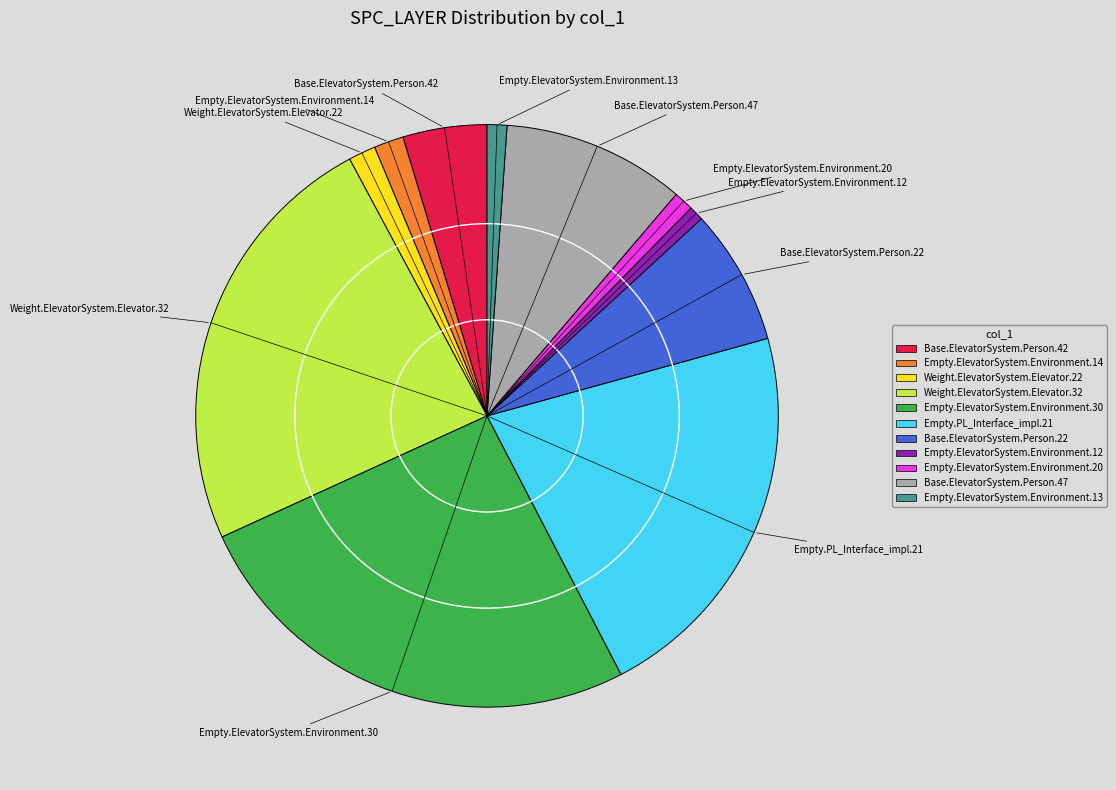

Approximately how many times larger is the value at Empty.PL_Interface_impl.21 compared to Empty.ElevatorSystem.Environment.12?

26.3